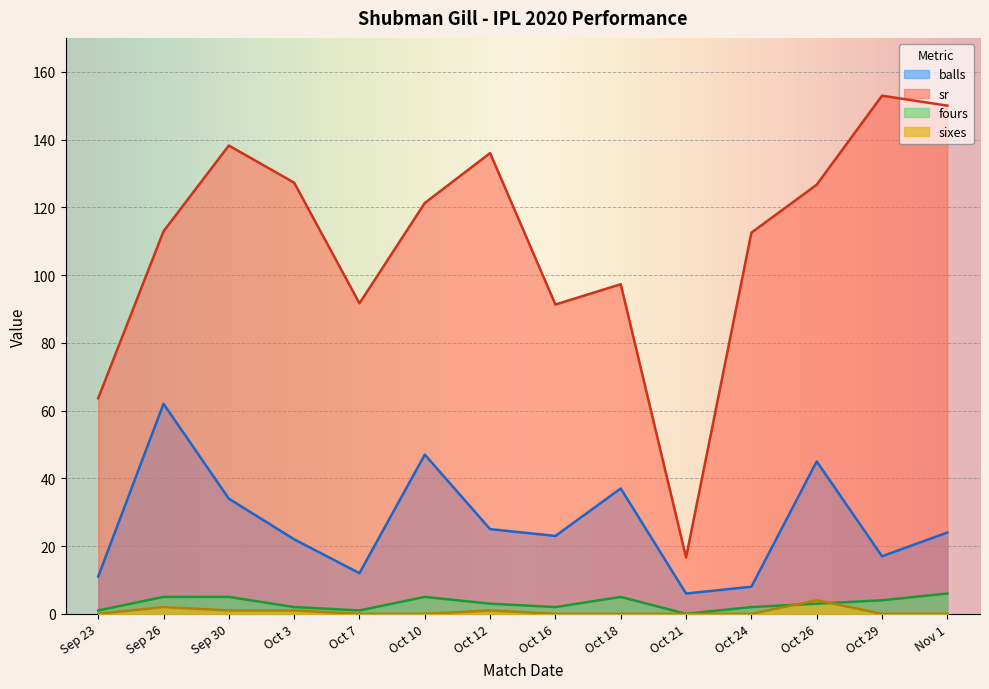

True or false: sixes has more than 0 interior local peaks.

True